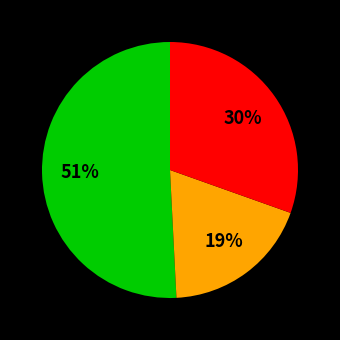

To the nearest percent, what is the difference between the largest and smallest slice percentages?

32%